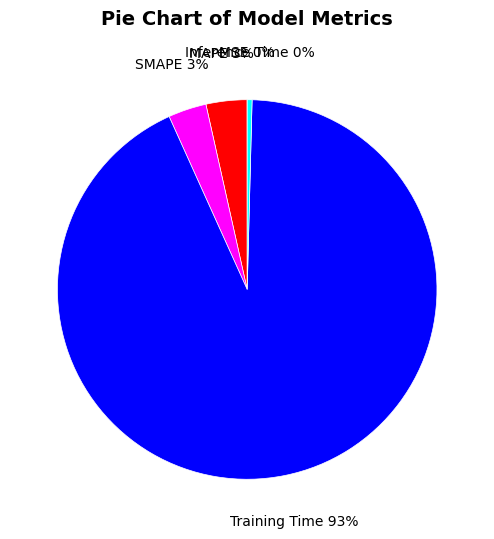

The Inference Time slice represents 0% of the pie. True or false?

True